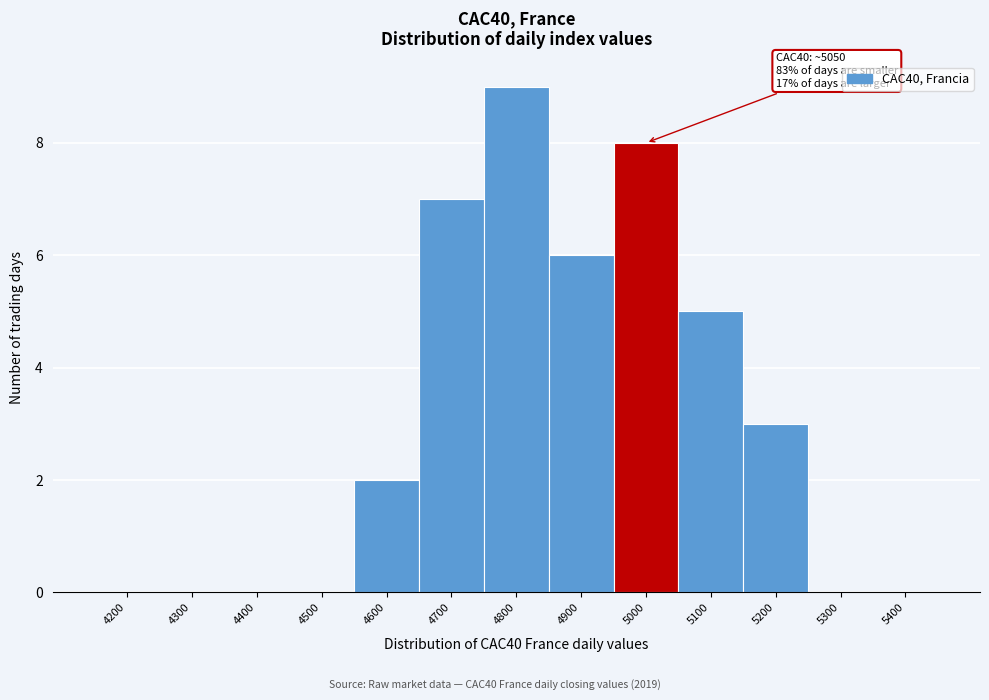

Reading left to right, what are all the values shown in this chart?

4200=0	4300=0	4400=0	4500=0	4600=2	4700=7	4800=9	4900=6	5000=8	5100=5	5200=3	5300=0	5400=0